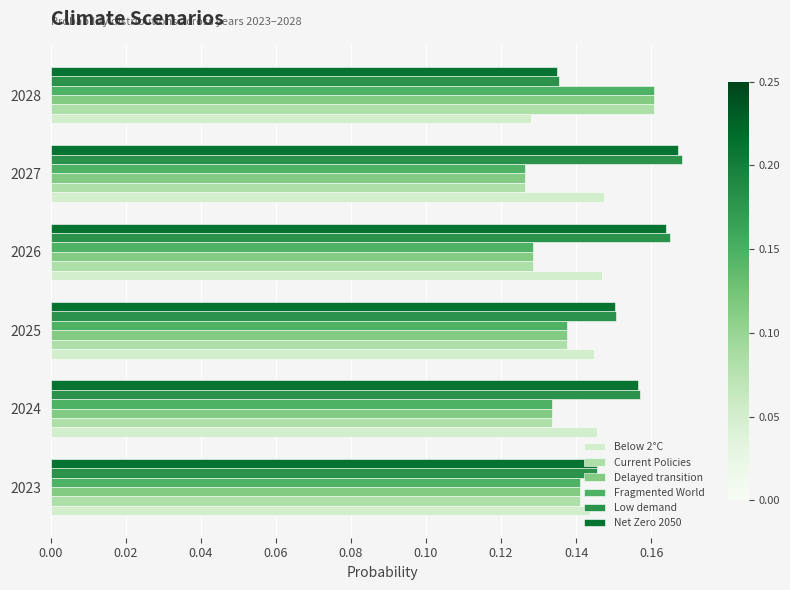

What is the total value across all series at 2023?

0.9